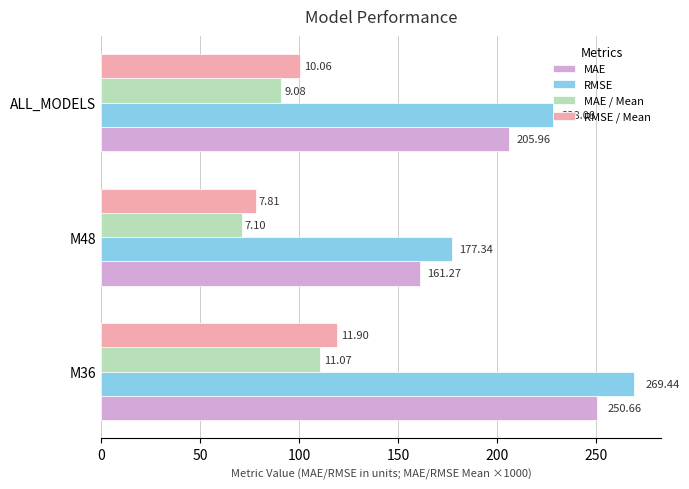

Which series has the widest spread of values?

RMSE